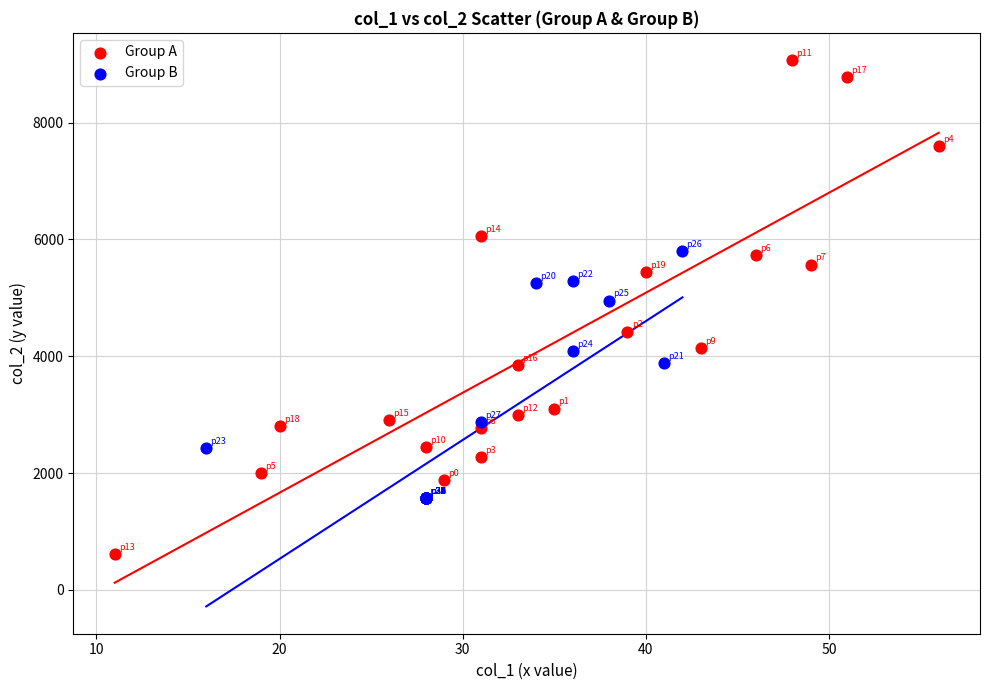

Which series reaches the minimum Y coordinate?

Group A